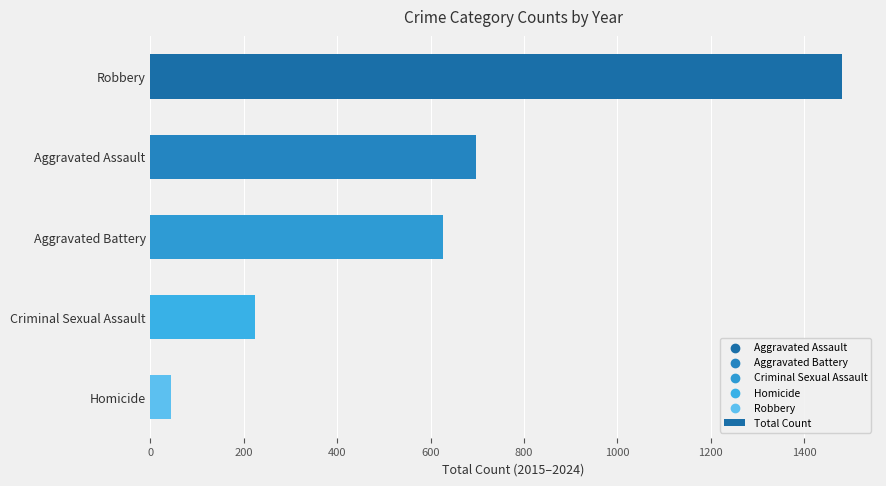

Approximately how many times larger is the value at Aggravated Assault compared to Homicide?

15.8